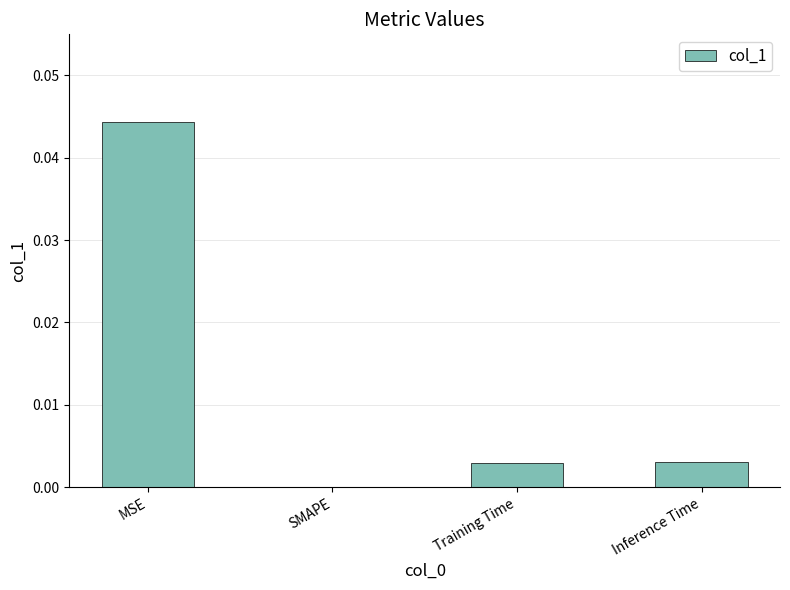

True or false: the data shows 0.0 at SMAPE.

True